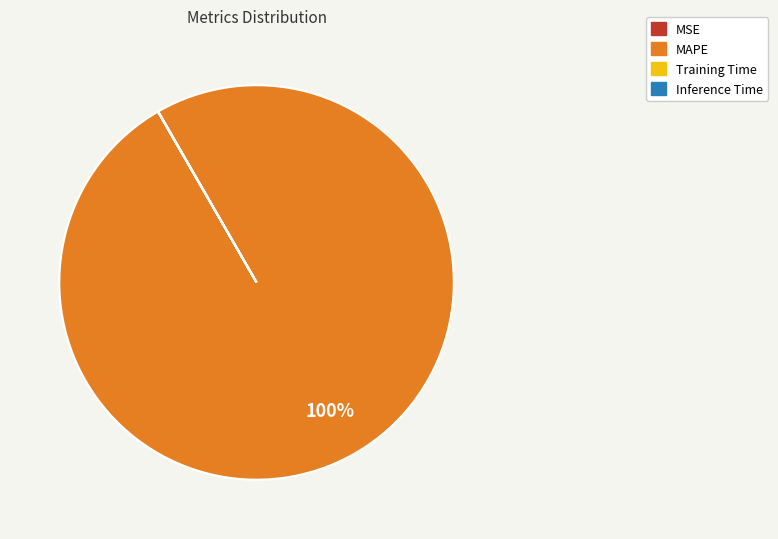

Does any single category account for the majority?

Yes